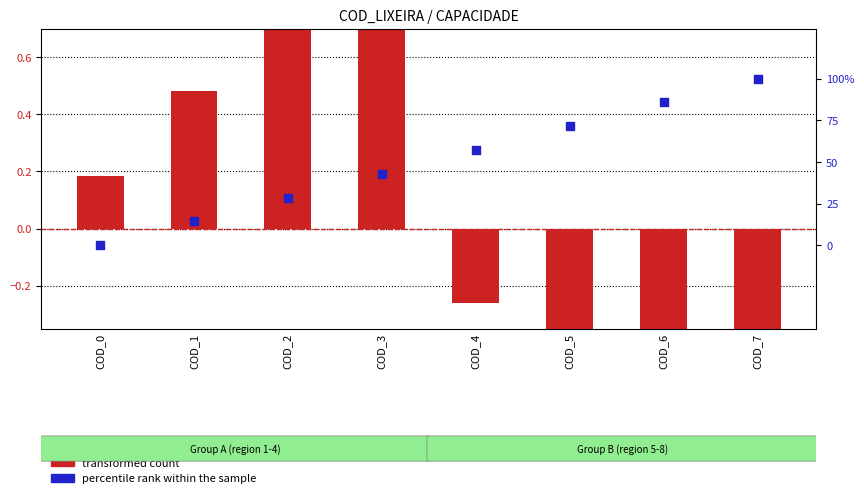

At which category is the sum across all series the highest?

COD_3